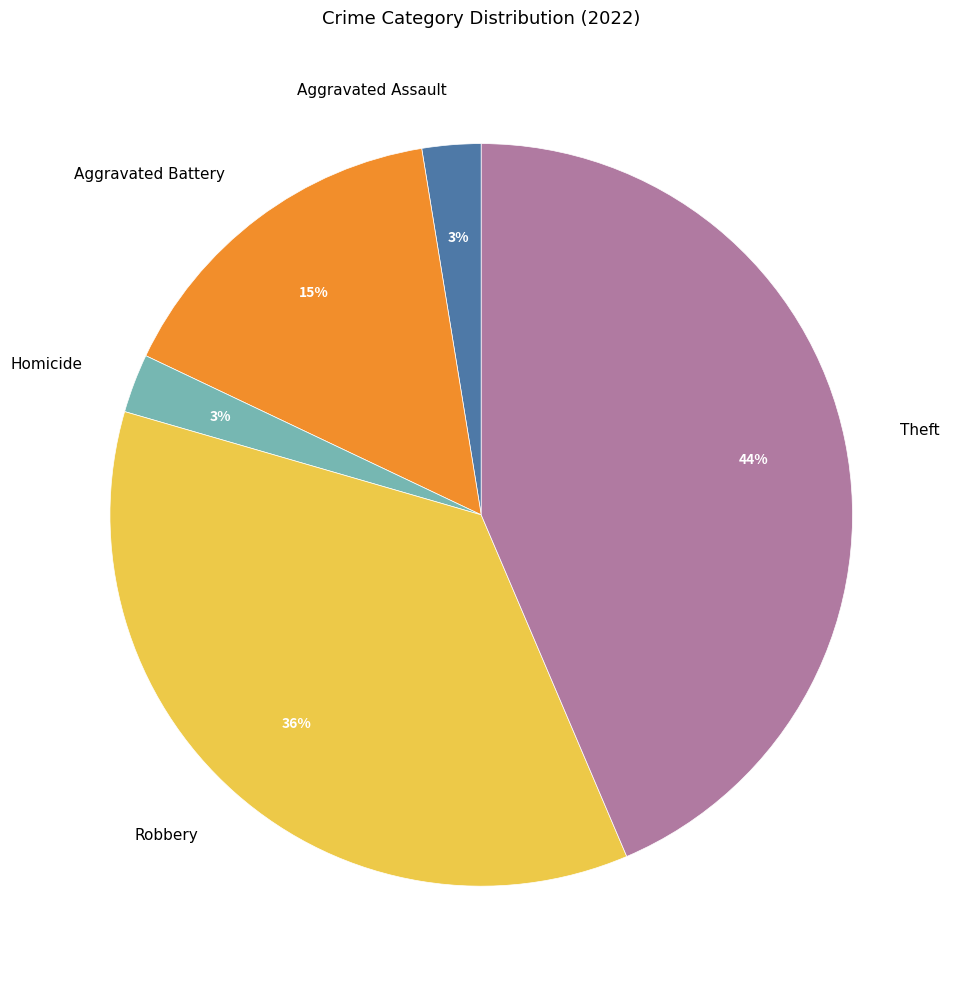

Count the number of slices in the pie.

5